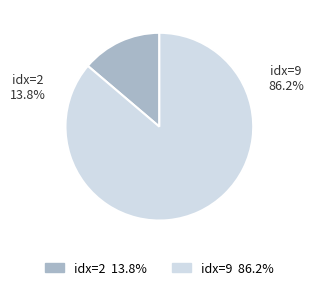

Is there a majority slice in this chart?

Yes